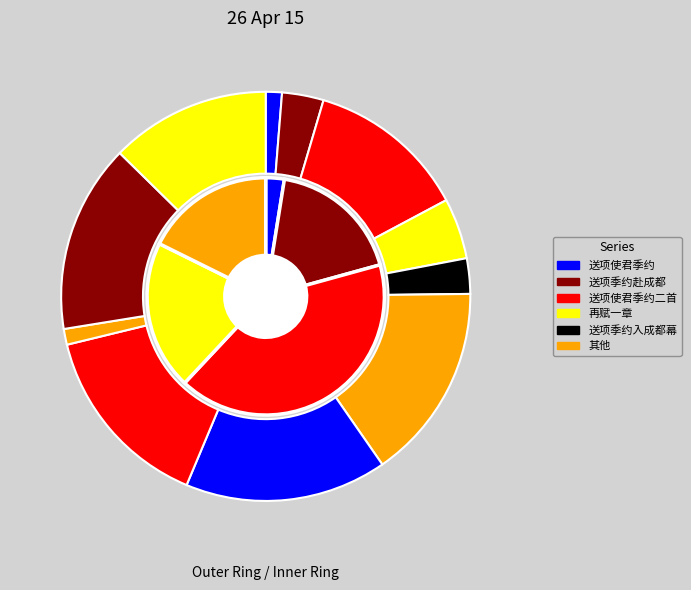

Which category has the biggest portion of the pie?

送项使君季约二首